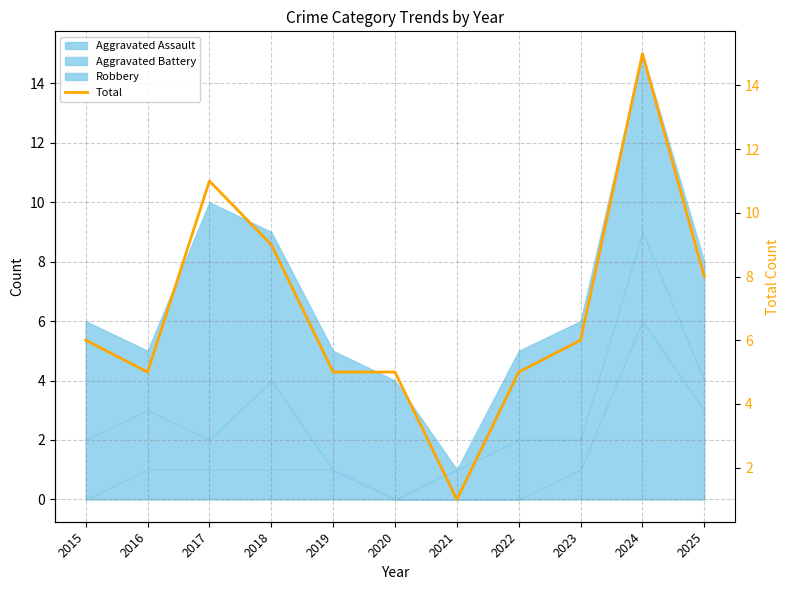

Where is the first local maximum?

2017